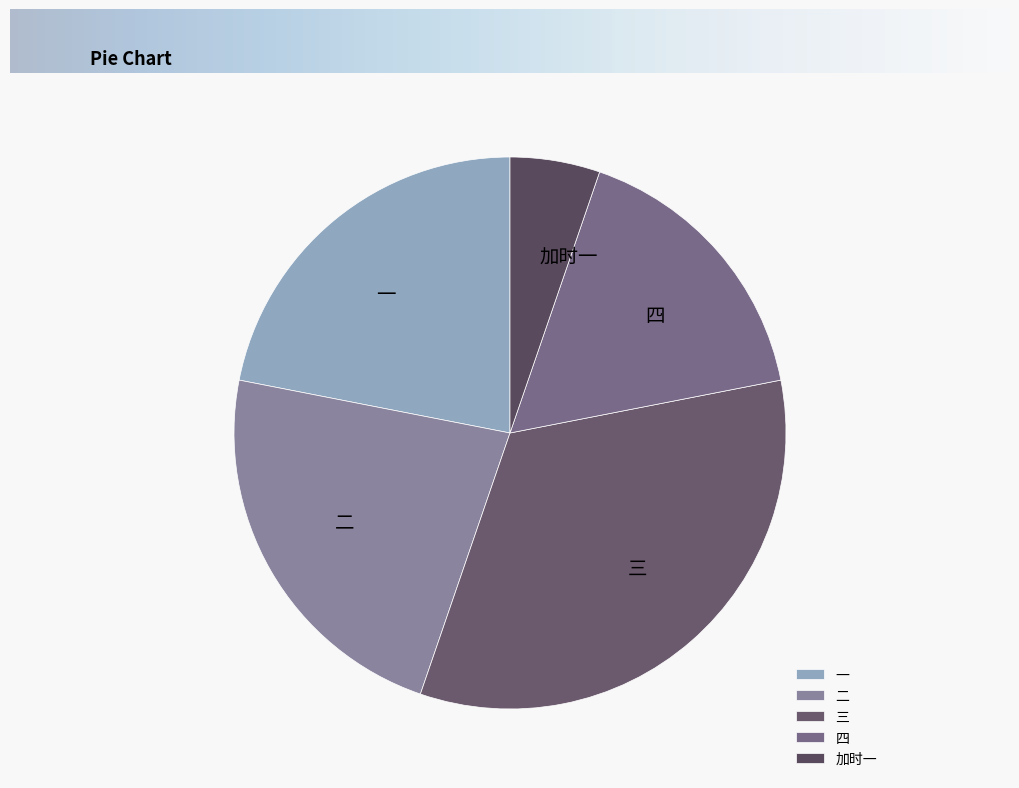

Is 二 the majority of the pie?

No